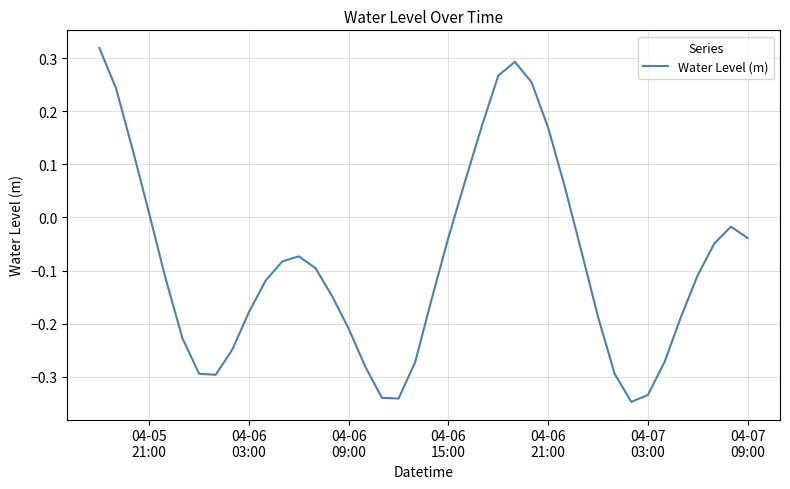

What is the difference between the maximum and minimum values?

0.7